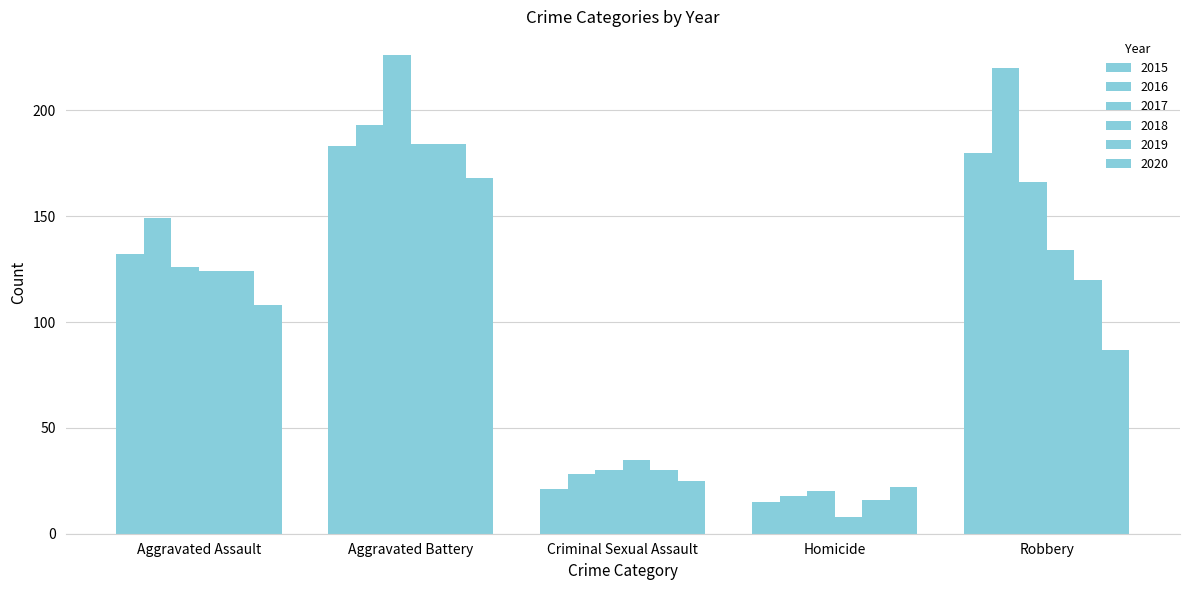

Which series changed the most between Aggravated Assault and Aggravated Battery?

2017